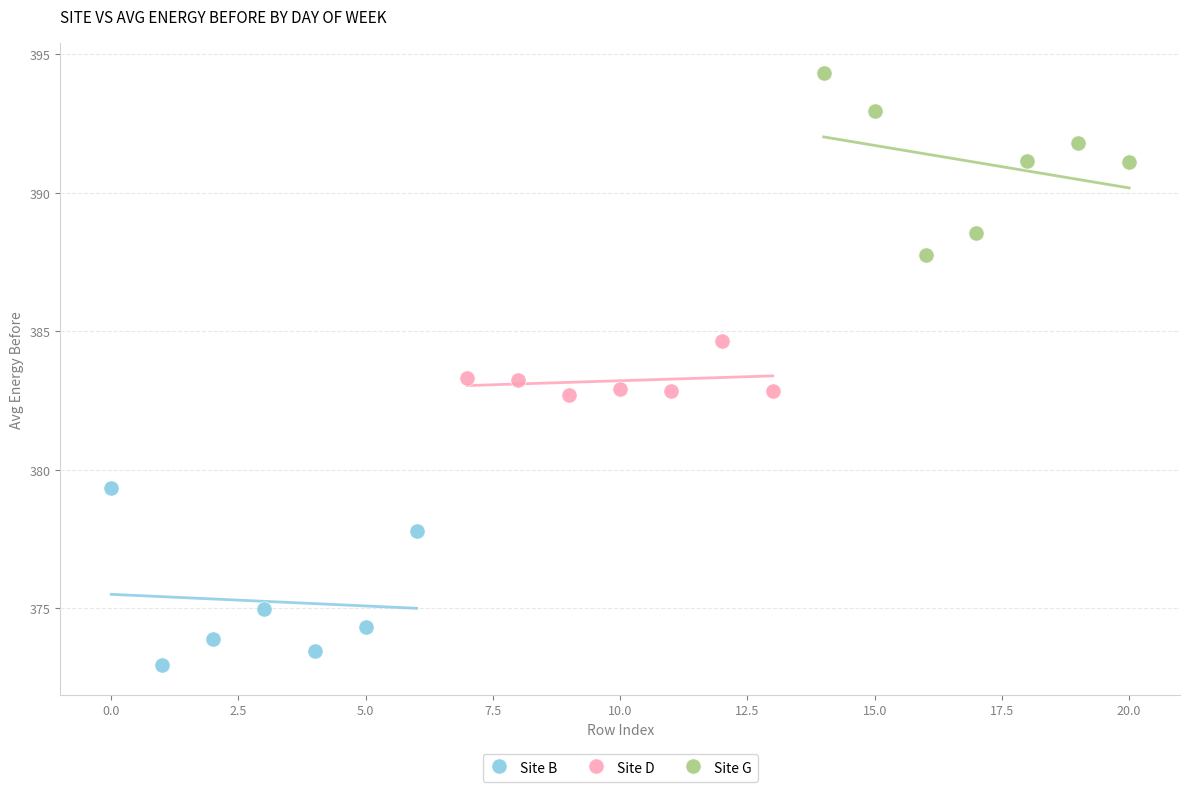

Which series contains the highest Y value?

Site G